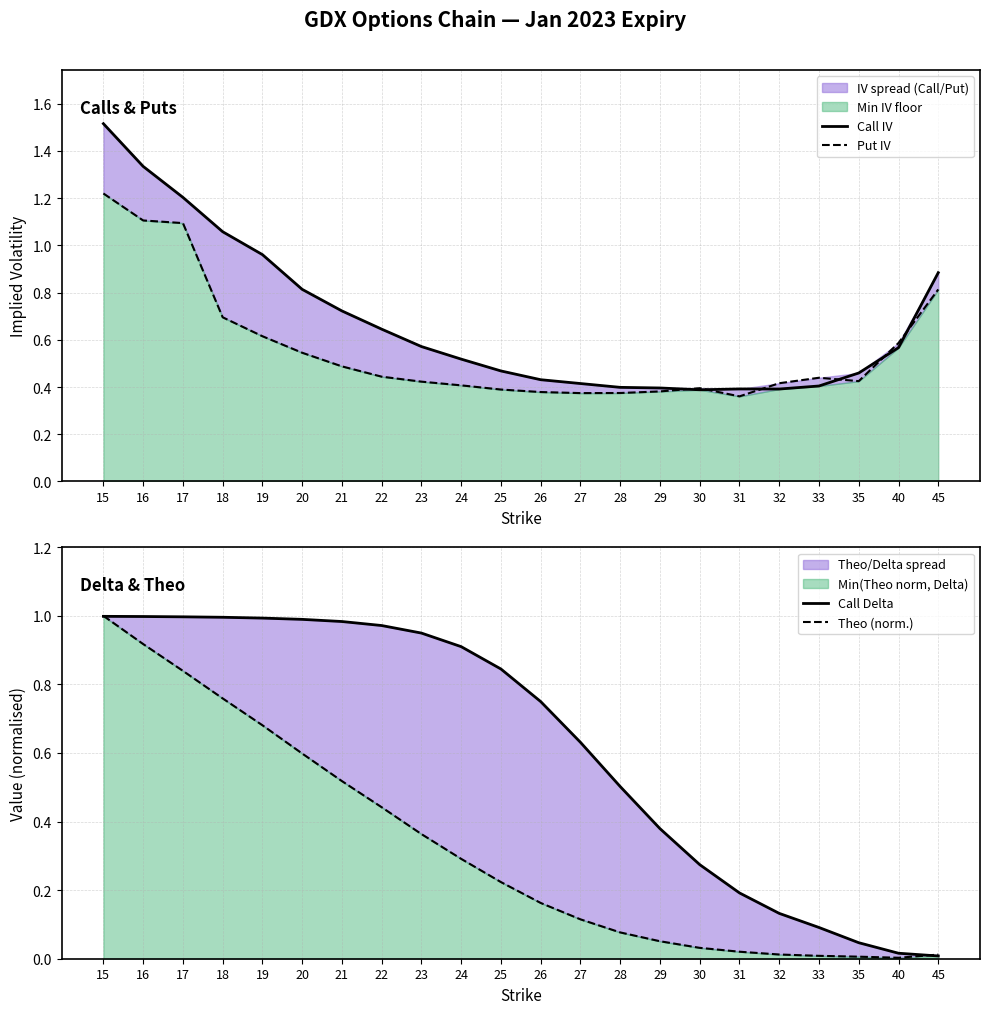

Reading left to right, list all the values displayed in this chart.

Call IV: 1.5	1.3	1.2	1.1	1.0	0.8	0.7	0.6	0.6	0.5	0.5	0.4	0.4	0.4	0.4	0.4	0.4	0.4	0.4	0.5	0.6	0.9
Put IV: 1.2	1.1	1.1	0.7	0.6	0.5	0.5	0.4	0.4	0.4	0.4	0.4	0.4	0.4	0.4	0.4	0.4	0.4	0.4	0.4	0.6	0.8
Call Delta: 1.0	1.0	1.0	1.0	1.0	1.0	1.0	1.0	0.9	0.9	0.8	0.7	0.6	0.5	0.4	0.3	0.2	0.1	0.1	0.0	0.0	0.0
Theo (norm.): 1.0	0.9	0.8	0.8	0.7	0.6	0.5	0.4	0.4	0.3	0.2	0.2	0.1	0.1	0.1	0.0	0.0	0.0	0.0	0.0	0.0	0.0